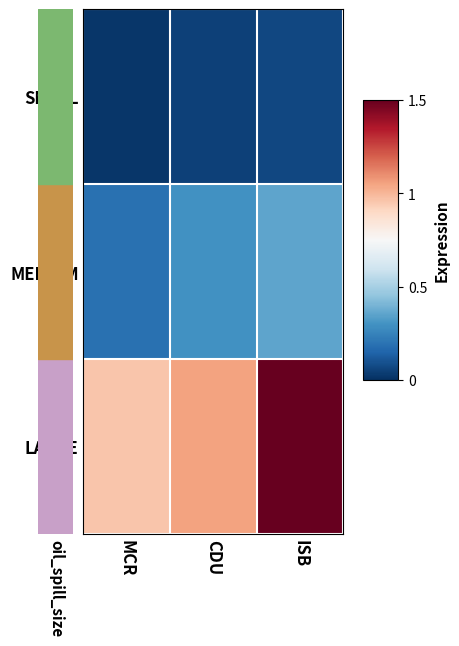

Rank the series by their maximum value, from highest to lowest.

LARGE, MEDIUM, SMALL